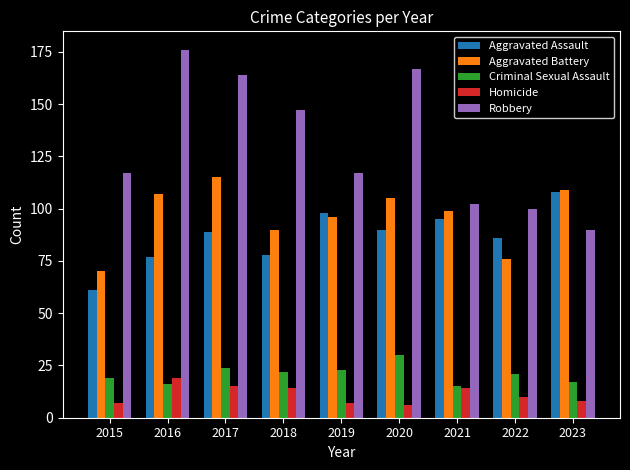

Between 2016 and 2022, which series saw the biggest shift?

Robbery